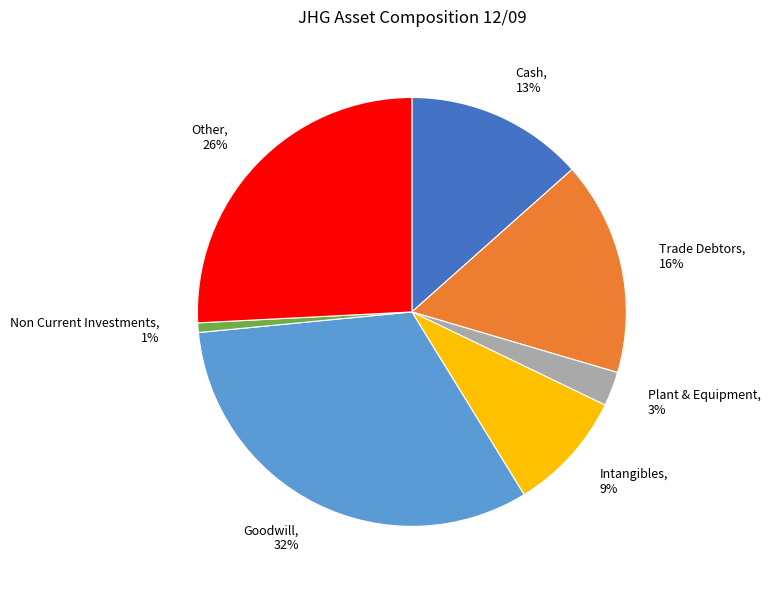

What percentage is the Non Current Investments, 1% slice, to the nearest percent?

1%